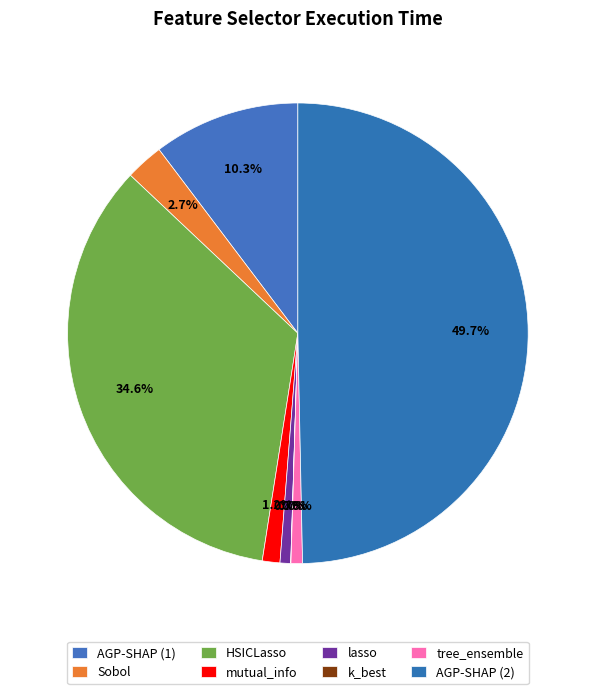

Which category has the smallest portion of the pie?

k_best